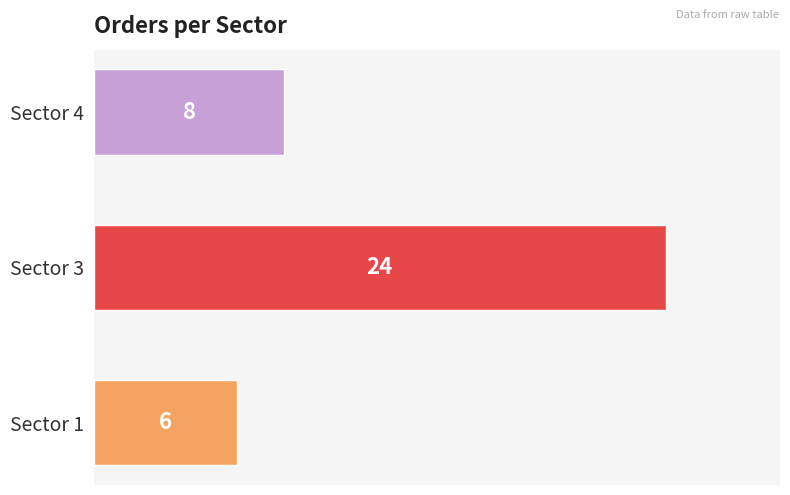

At which label is the value closest to 15?

Sector 4